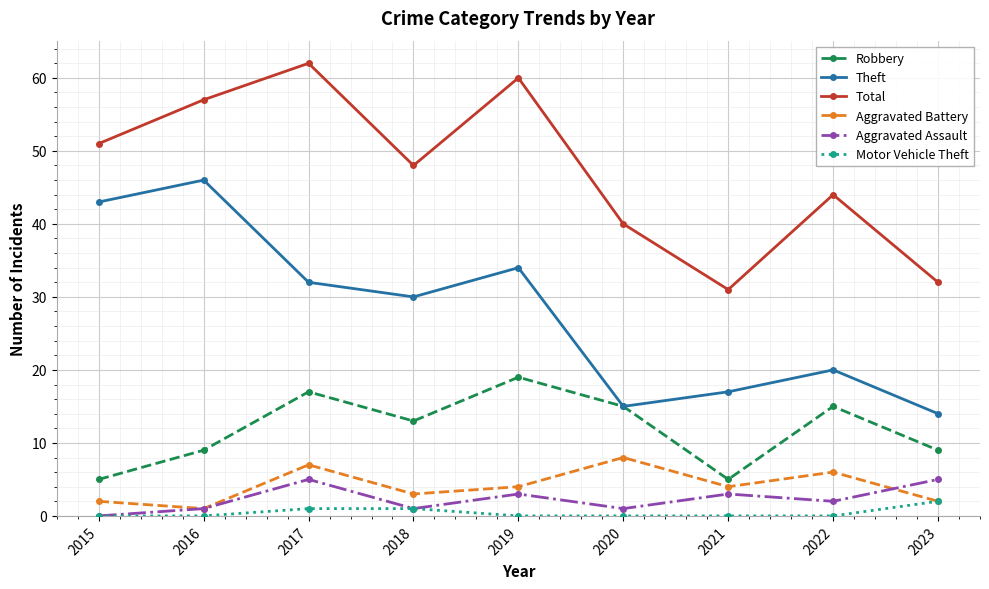

How many interior local valleys does the Aggravated Battery series have?

3